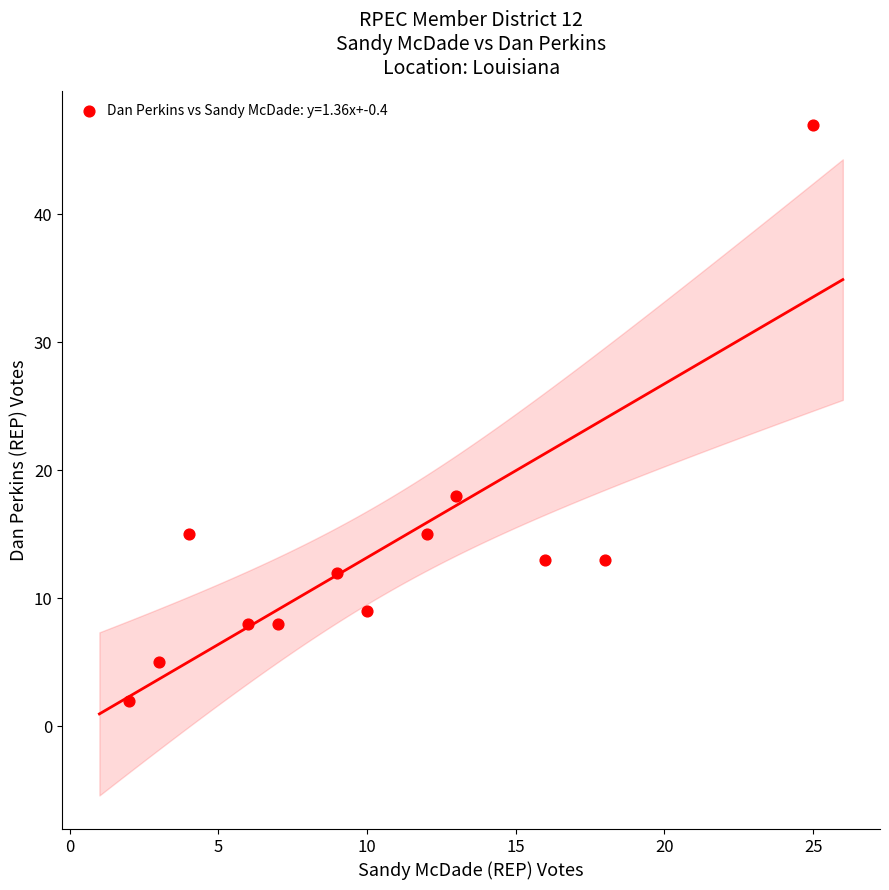

What is the average X value?

10